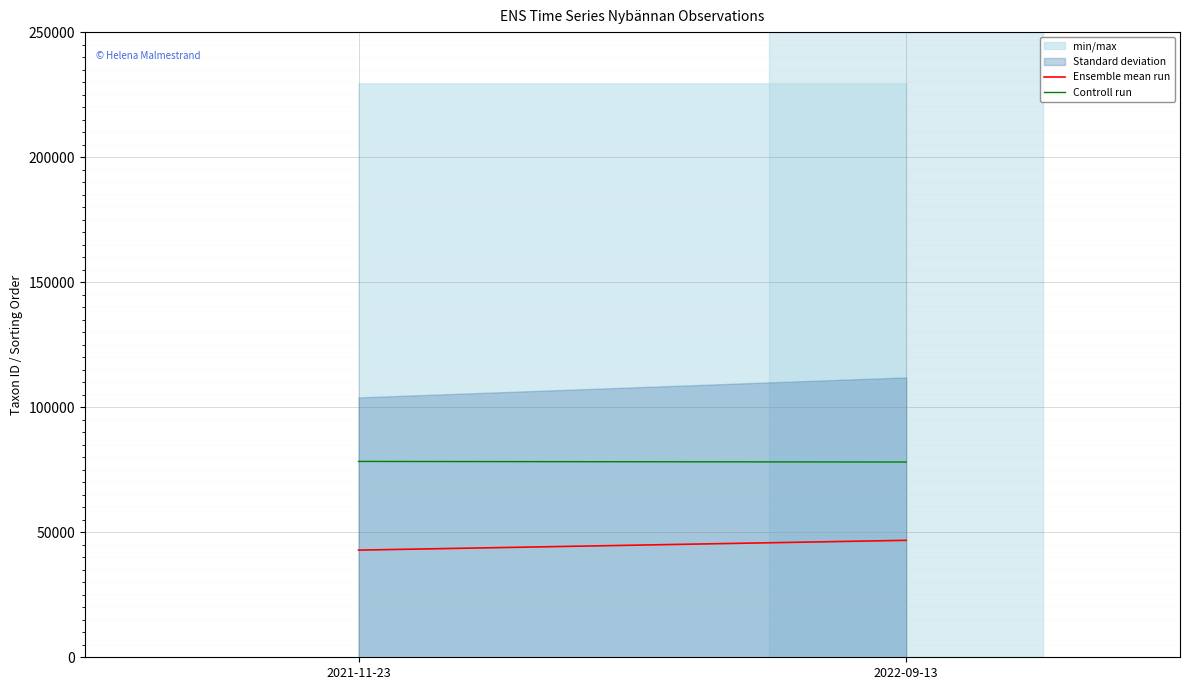

What is the spread (max minus min) of values at 2021-11-23?

35464.5